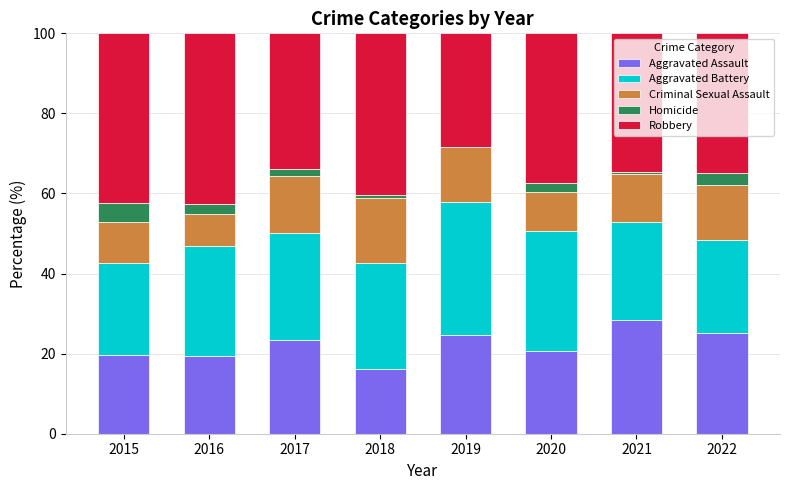

What is the total value across all series at 2020?

100.0